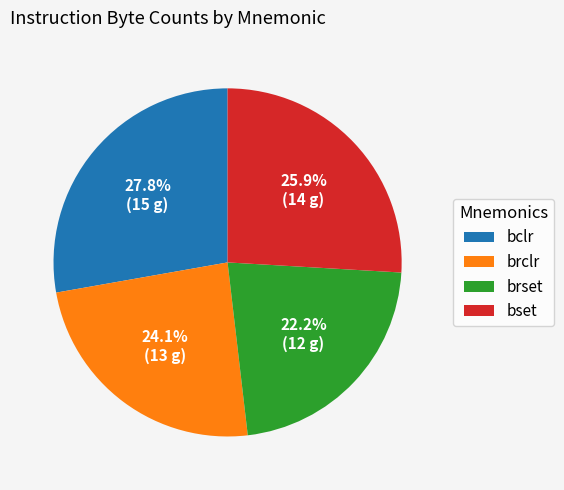

Does brclr represent more than half of the total?

No